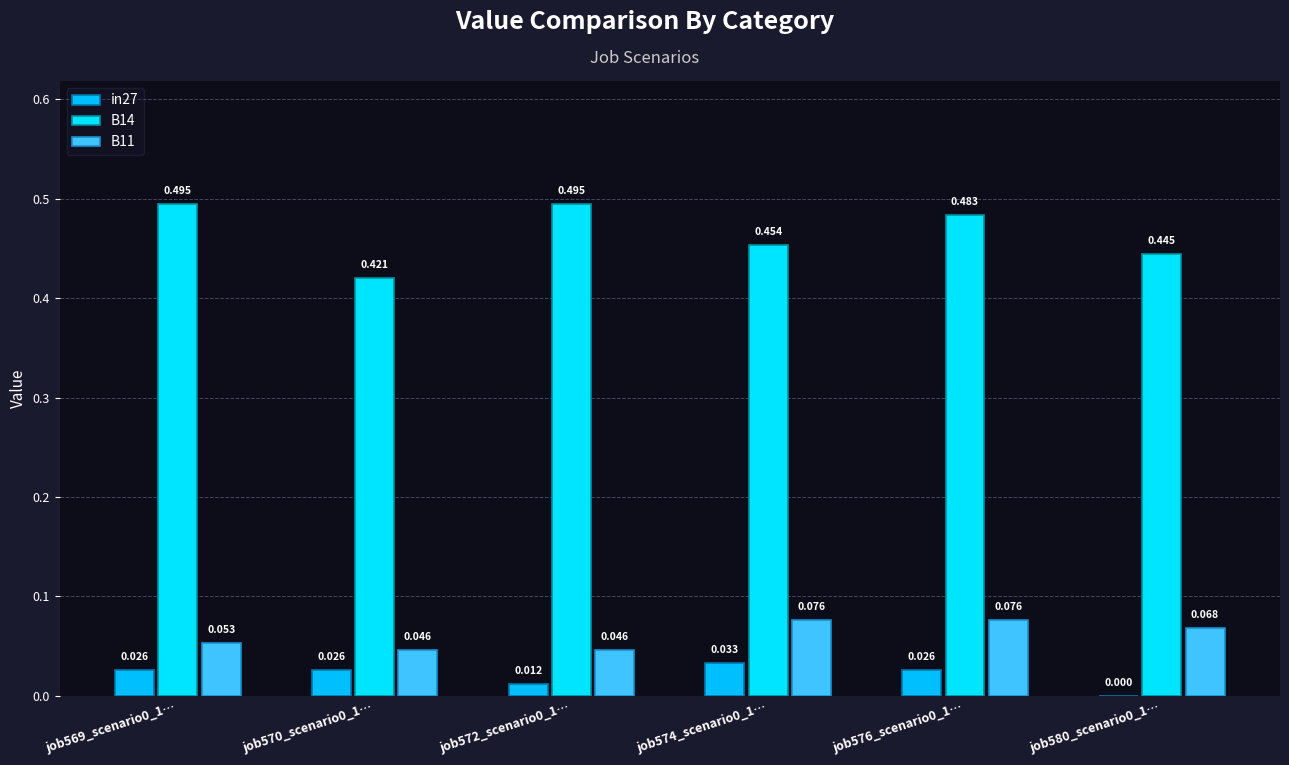

Reading left to right, list all the values displayed in this chart.

in27: 0.0	0.0	0.0	0.0	0.0	0.0
B14: 0.5	0.4	0.5	0.5	0.5	0.4
B11: 0.1	0.0	0.0	0.1	0.1	0.1